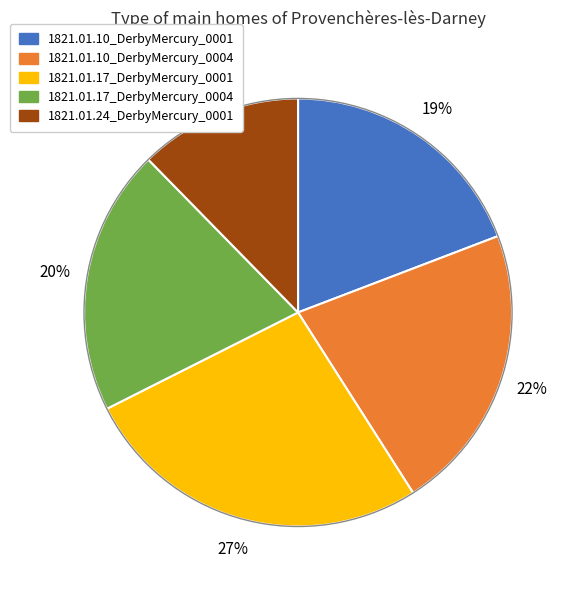

Does 1821.01.10_DerbyMercury_0004 account for over 50% of the chart?

No